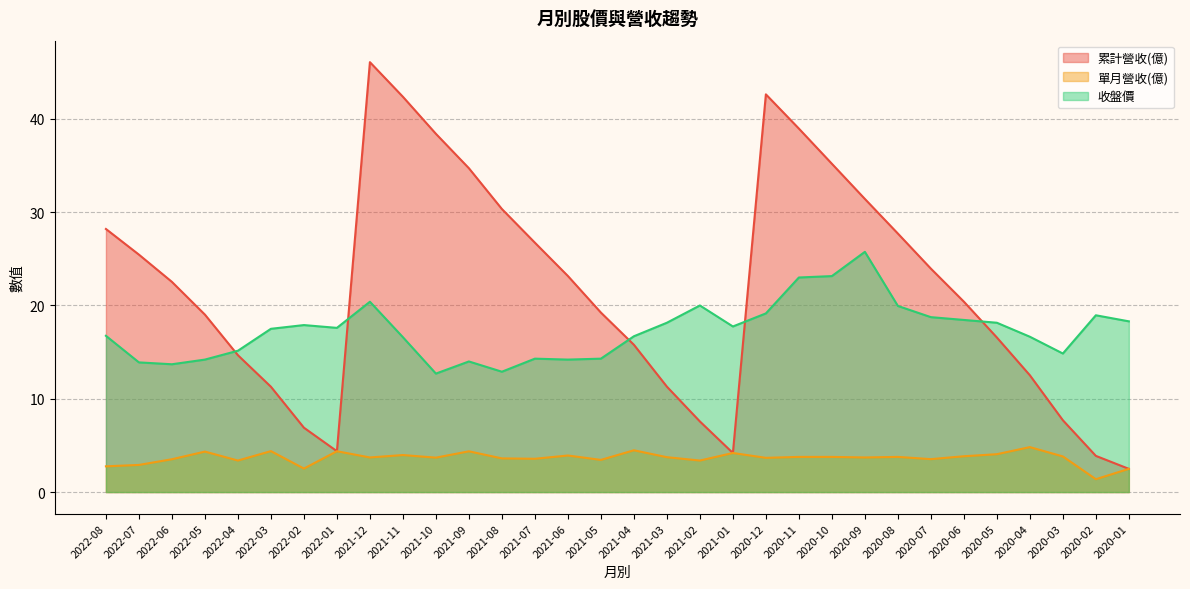

True or false: 單月營收(億) and 收盤價 cross at least once.

False